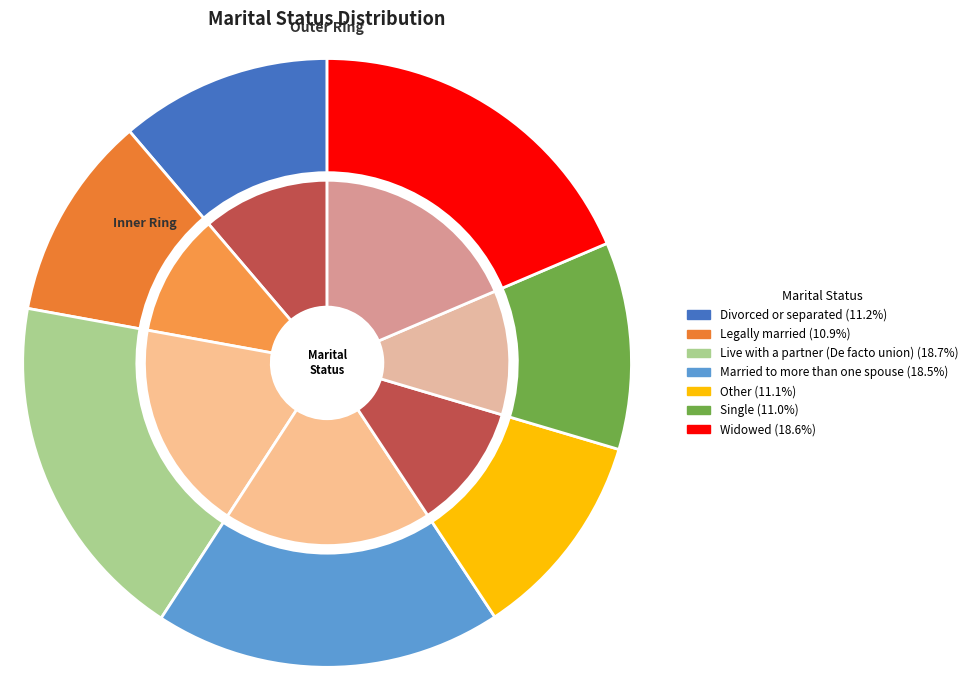

True or false: Divorced or separated accounts for 21% of the total.

False